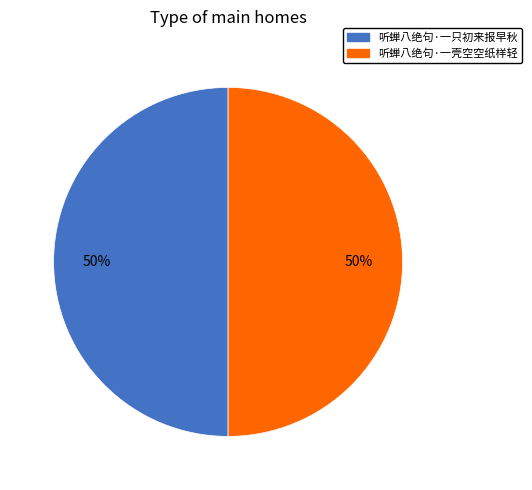

True or false: 听蝉八绝句·一只初来报早秋 accounts for 39% of the total.

False